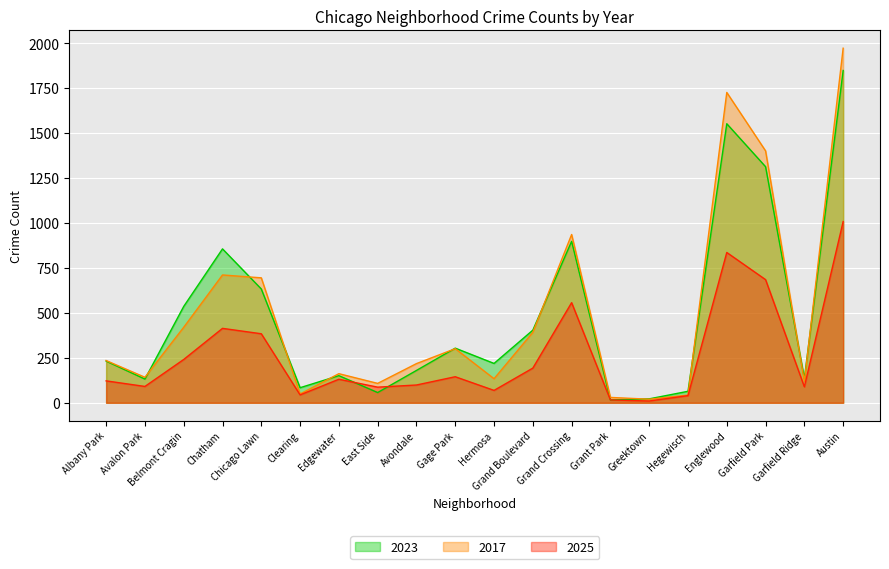

Is the value of 2023 at Chicago Lawn greater than the value of 2025 at East Side?

Yes